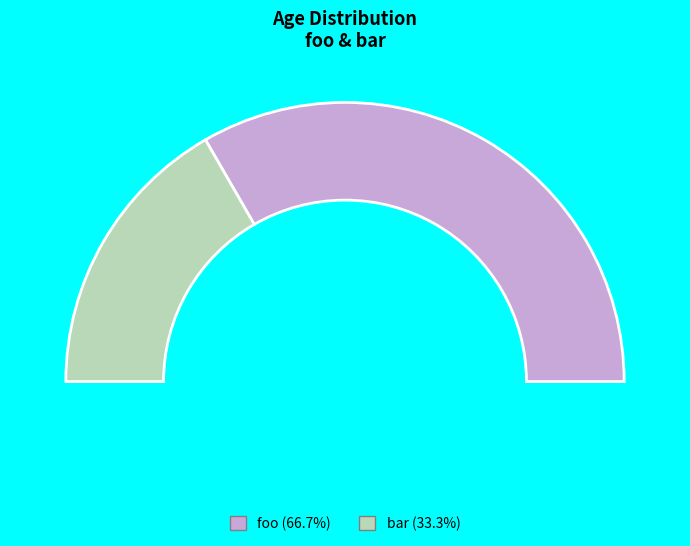

To the nearest percent, what portion does bar represent?

33%